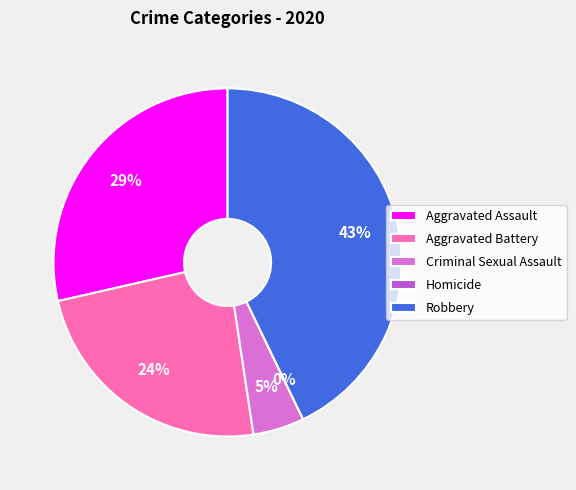

Combined, do Homicide and Aggravated Battery account for over 50%?

No